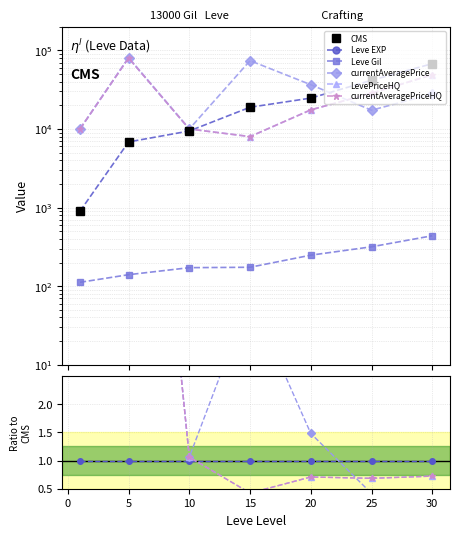

True or false: currentAveragePriceHQ and currentAveragePrice intersect in this chart.

True